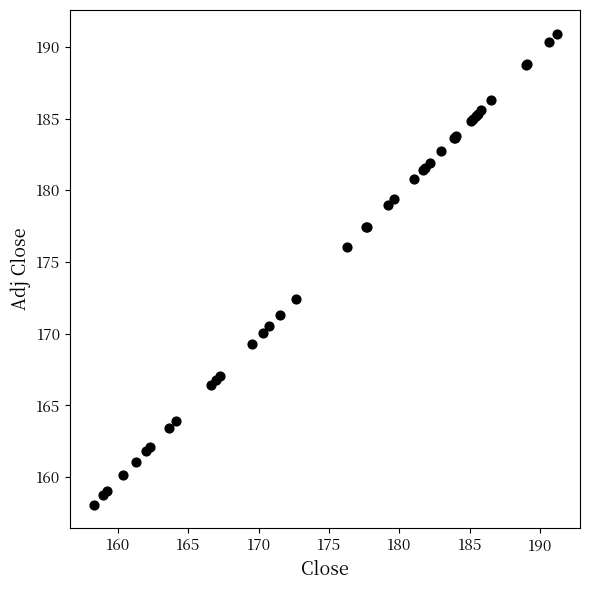

What Y value in the scatter plot is closest to 174?

172.4